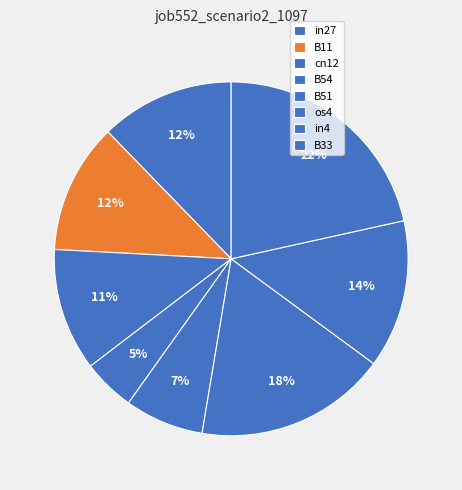

Does cn12 account for over 50% of the chart?

No